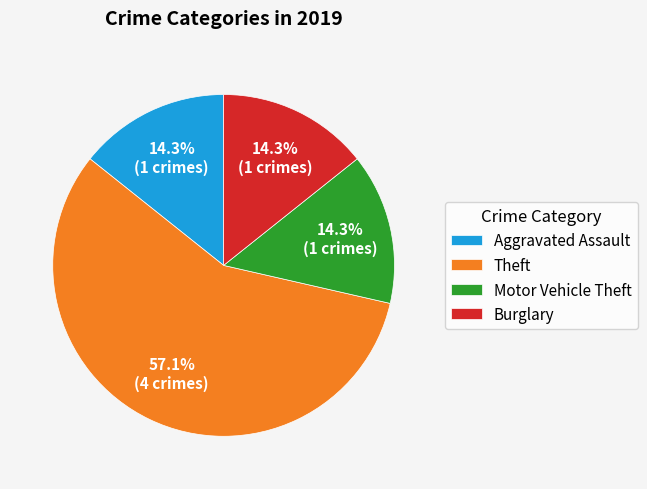

Is it true that Theft is 57% of the pie?

True